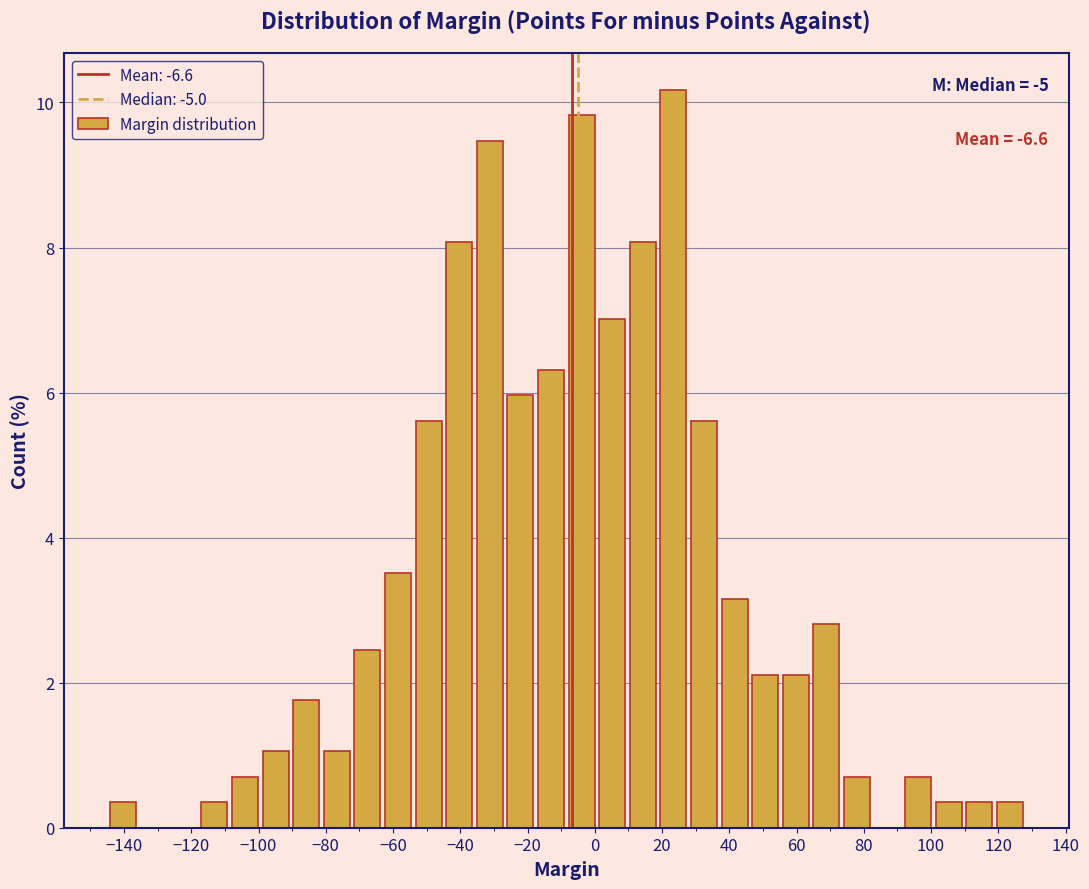

Which range on the x-axis has the tallest bar?

18 to 28